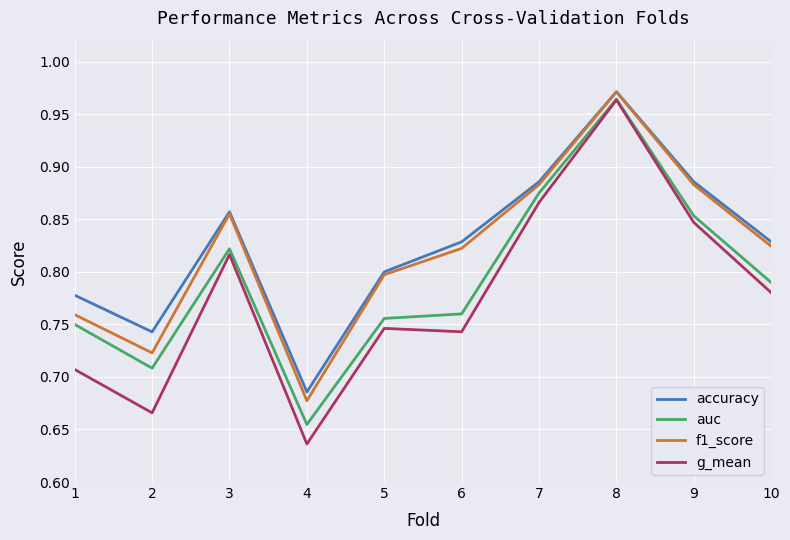

How many lines are shown in the chart?

4